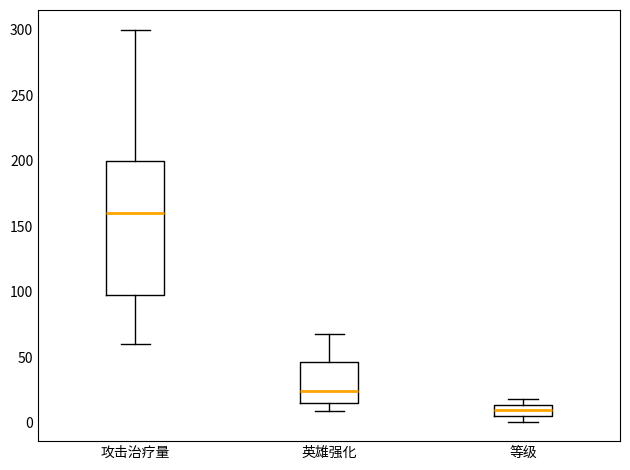

Which box is the tallest, from its lower edge to its upper edge?

攻击治疗量